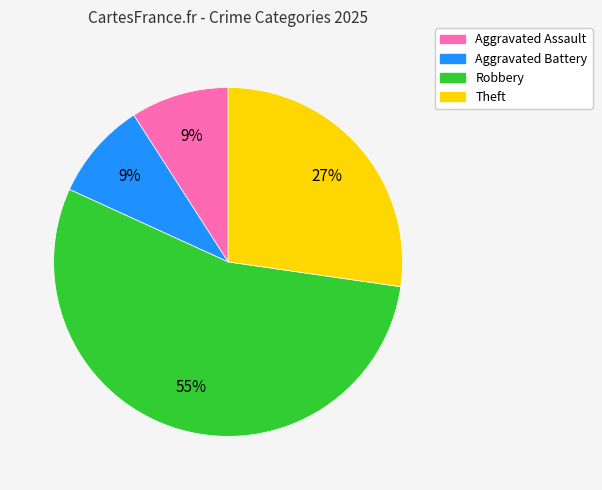

To the nearest percent, what is the average slice percentage?

25%